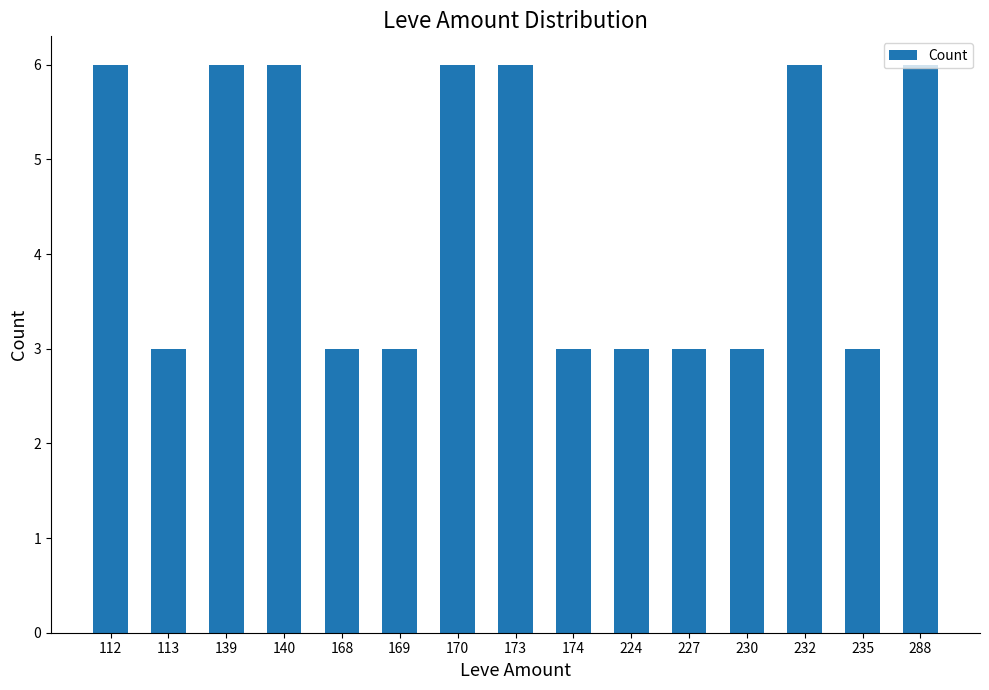

What is the ratio of the value at 140 to the value at 288?

1.0